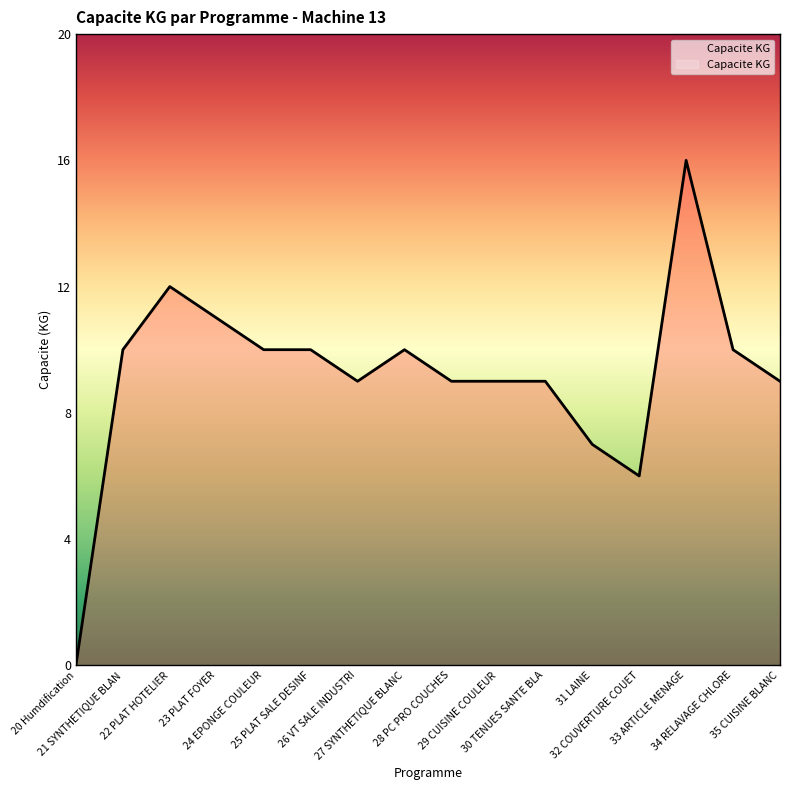

The chart shows a value of 8 at 33 ARTICLE MENAGE. True or false?

False